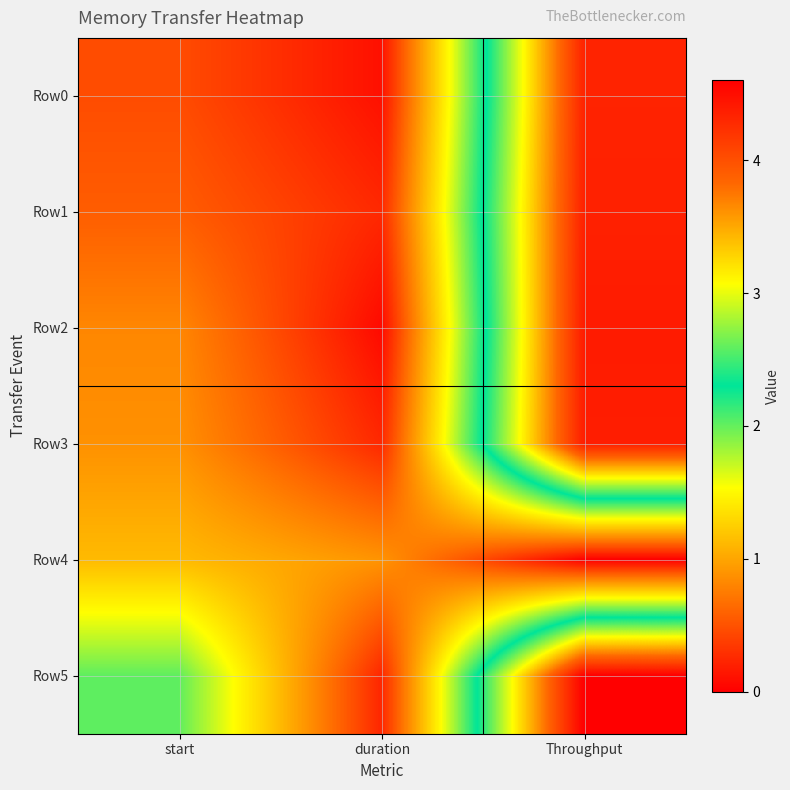

What is the total value across all series at start?

5.9